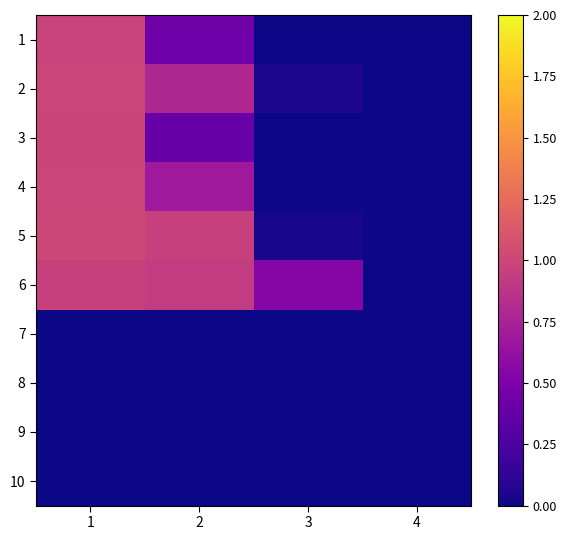

Between 2 and 3, which series saw the biggest shift?

5